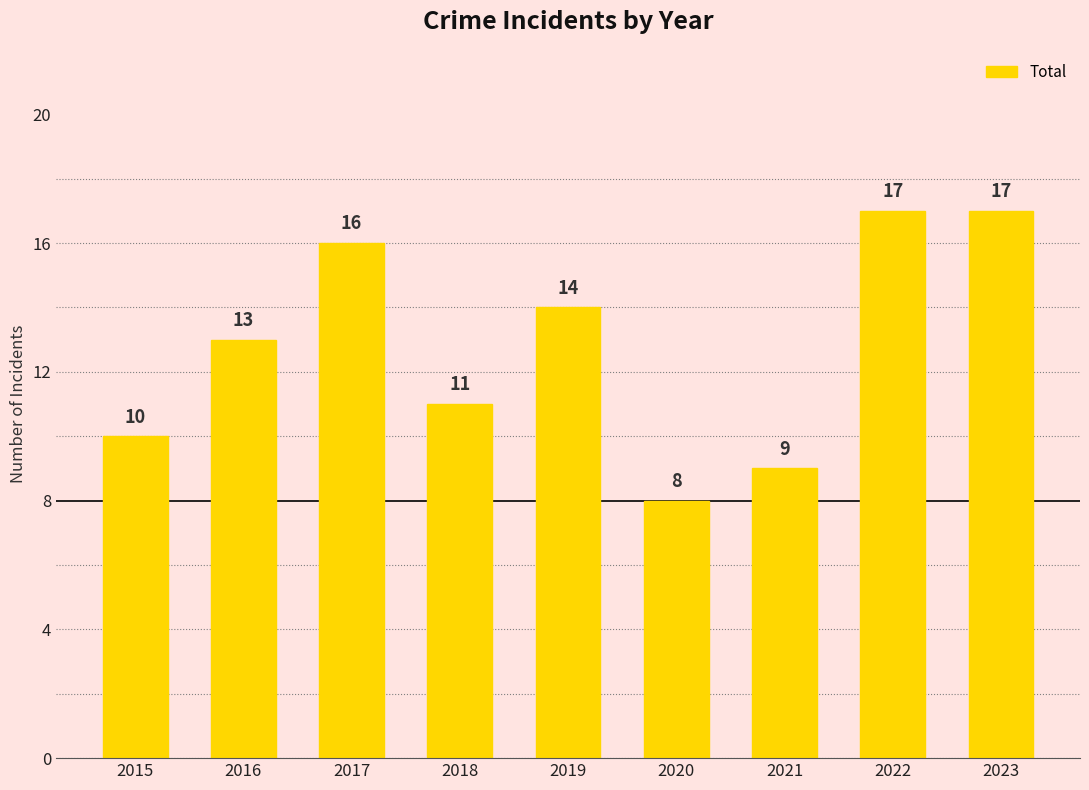

What is the ratio of the value at 2018 to the value at 2023?

0.6